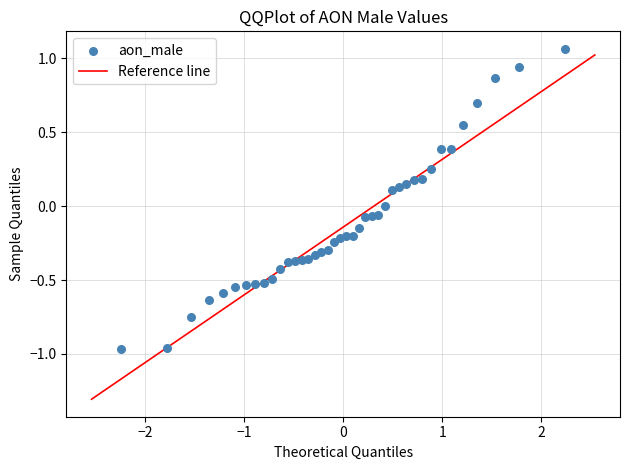

What is the range of X values (max minus min)?

4.5